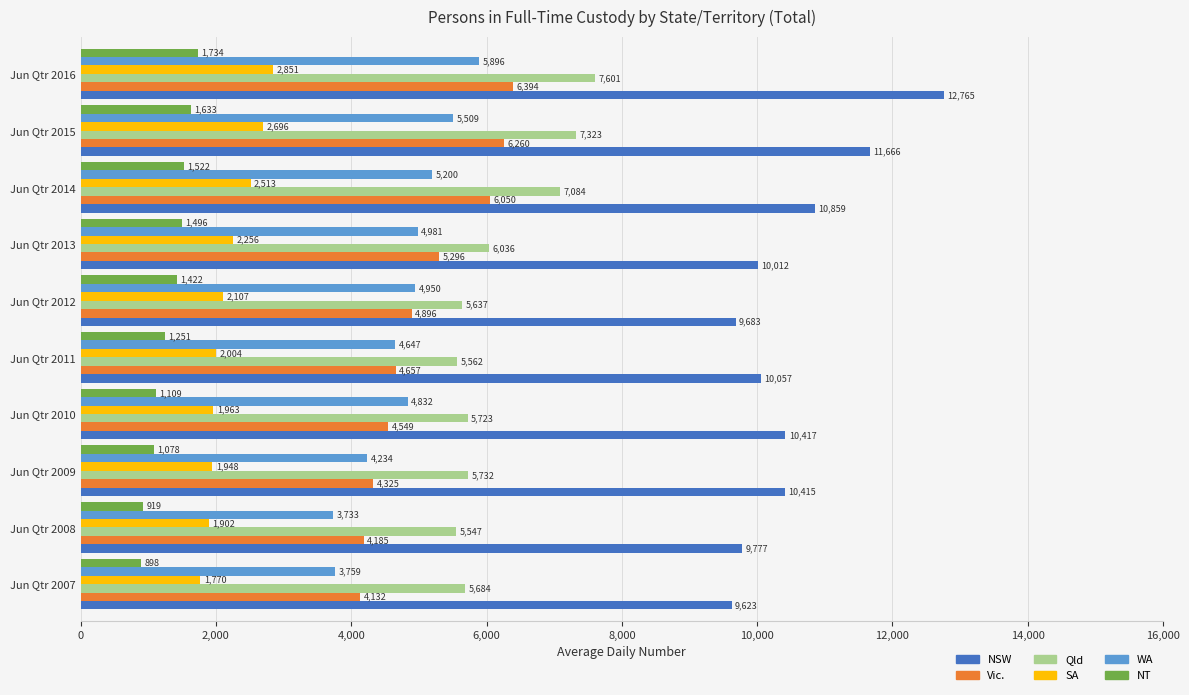

At which category is the sum across all series the highest?

Jun Qtr 2016